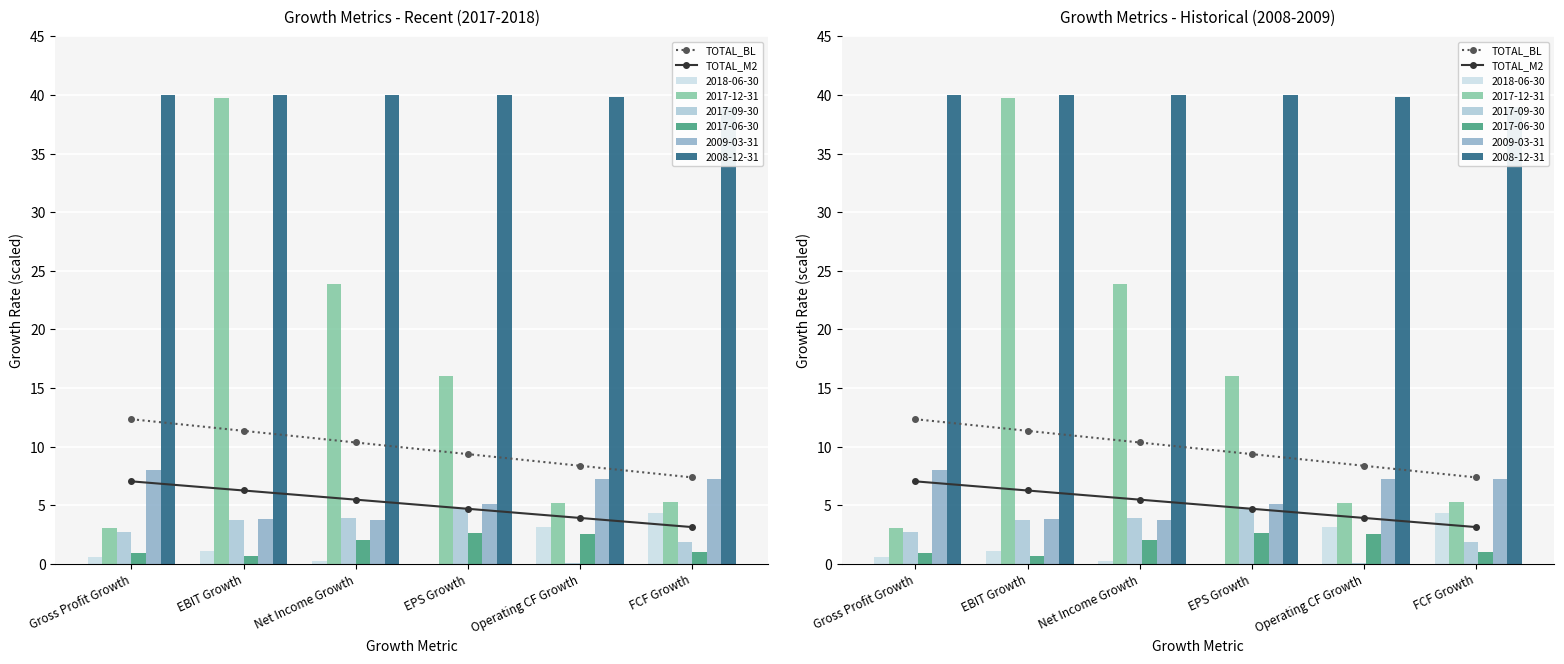

Which series has the largest total across all categories?

TOTAL_BL